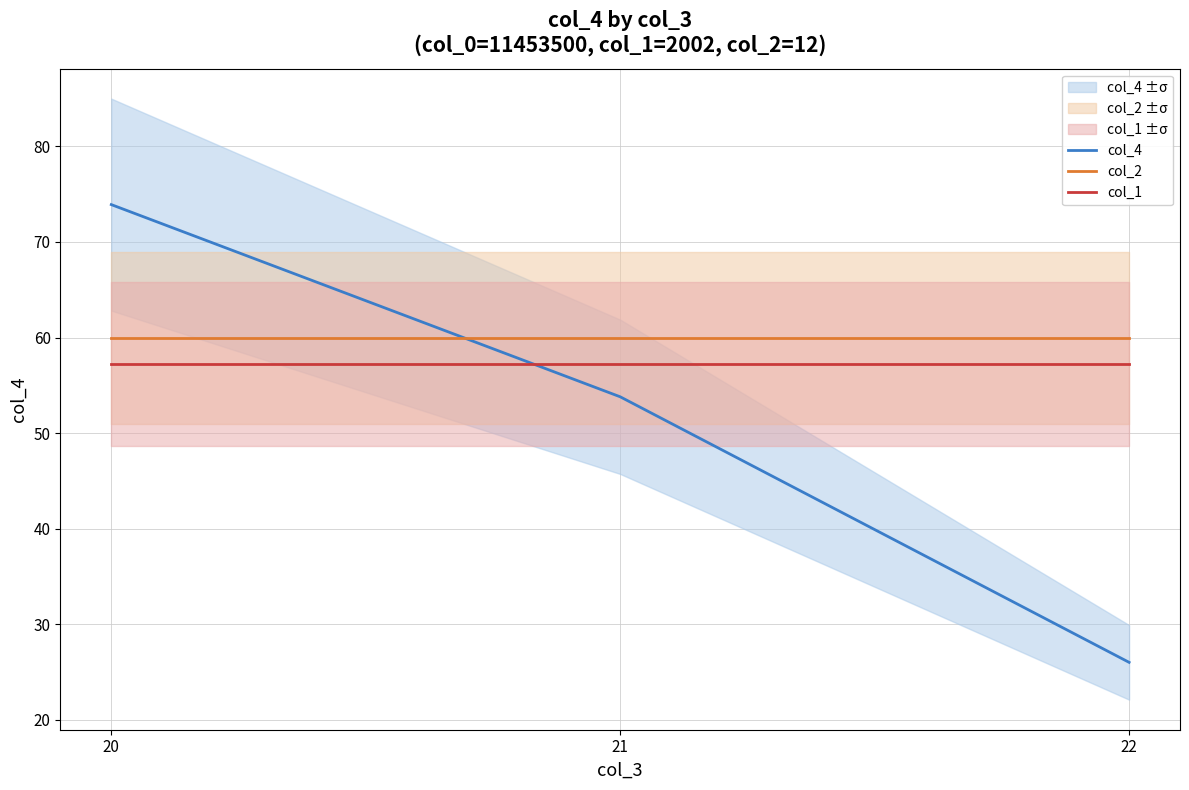

What value does the col_2 series have at 22?

60.0